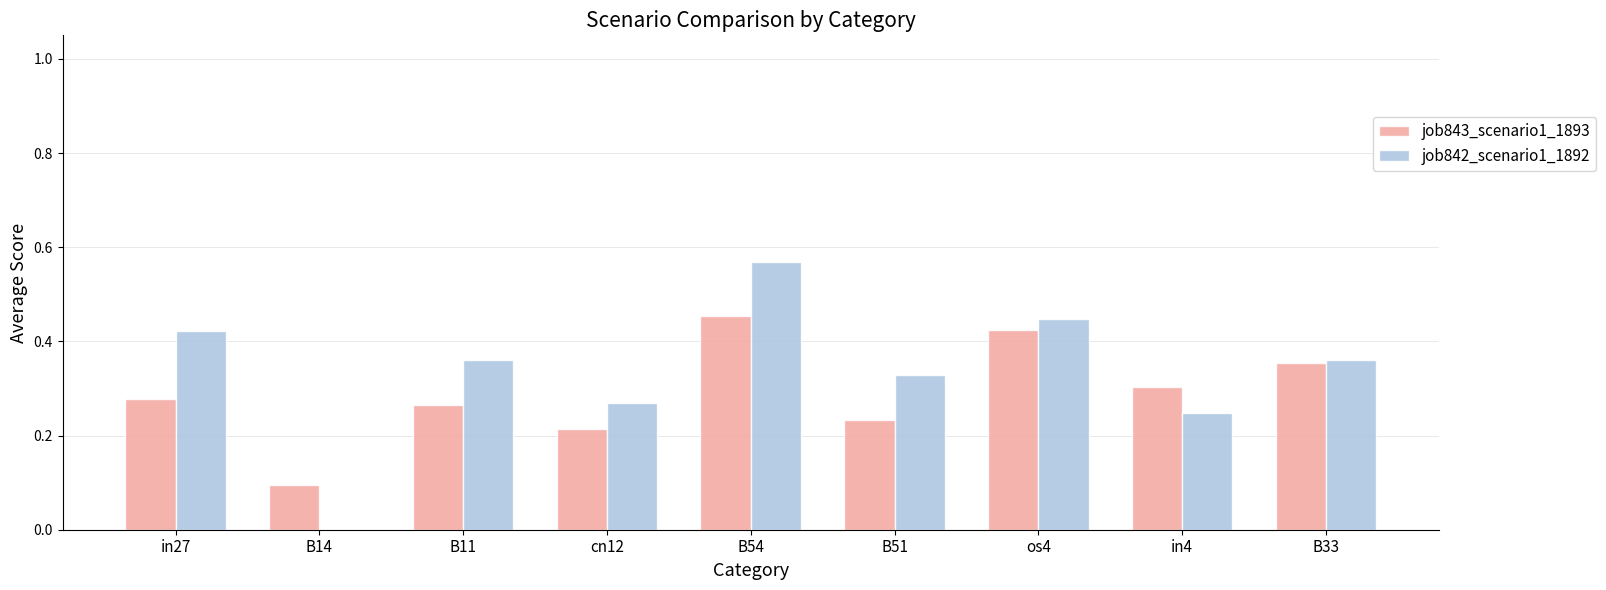

Which label corresponds to the largest value in the chart?

B54